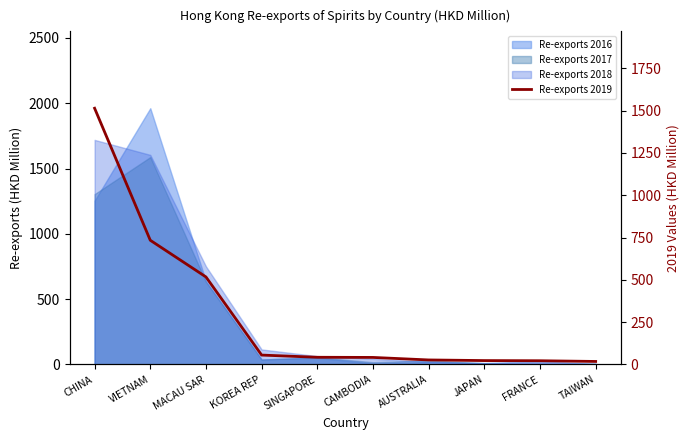

What is the difference between the maximum and minimum values?

1496.8